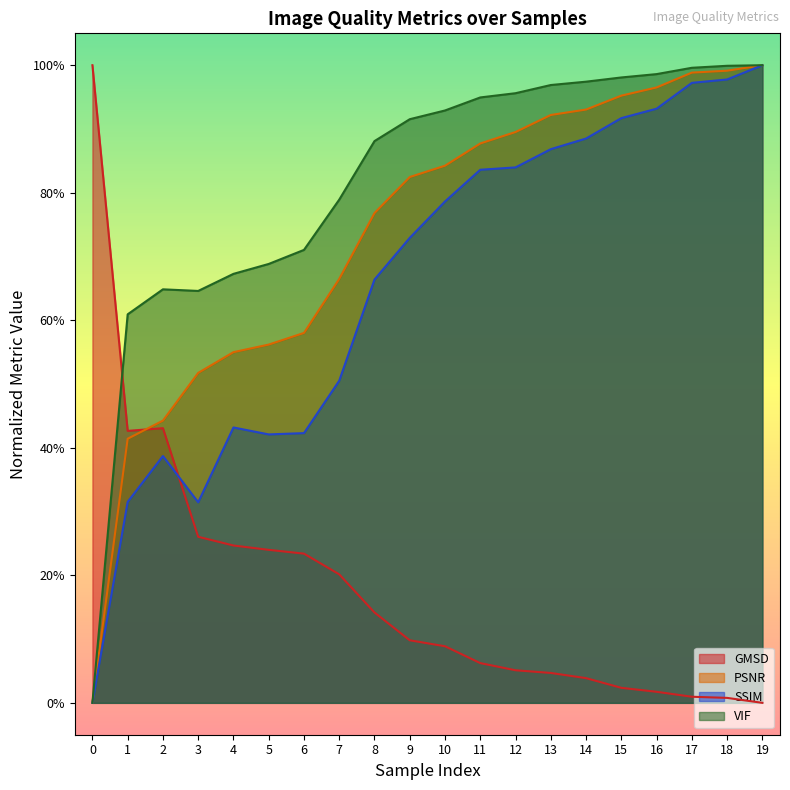

What is the difference between the VIF values at 4 and 9?

0.2